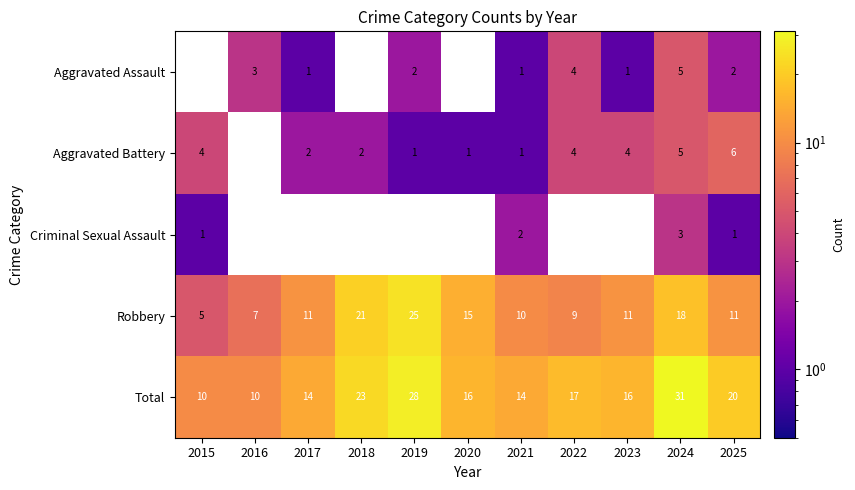

How many data points in Total are less than 16?

4